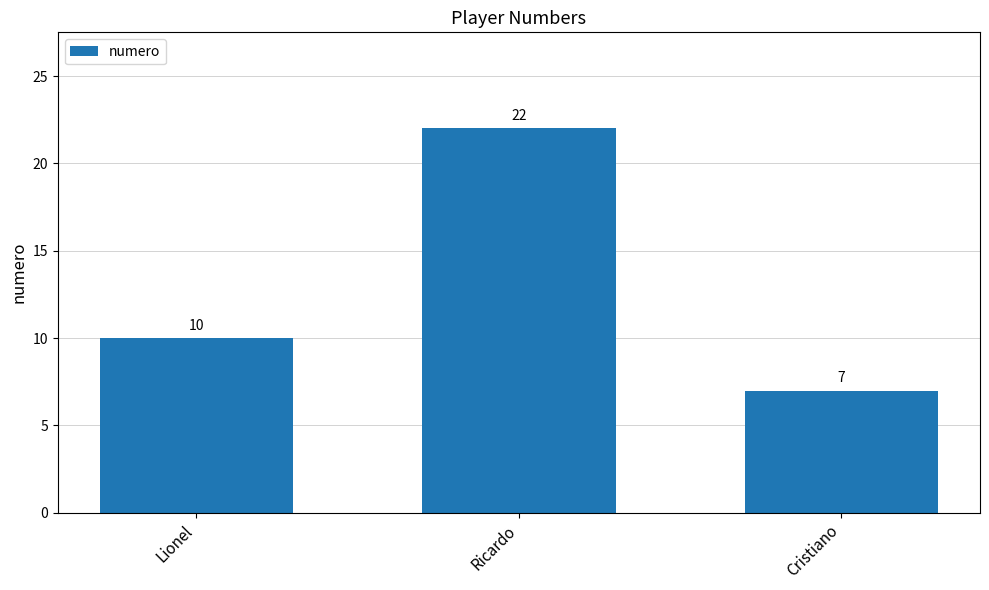

Between Lionel and Cristiano, which is larger?

Lionel